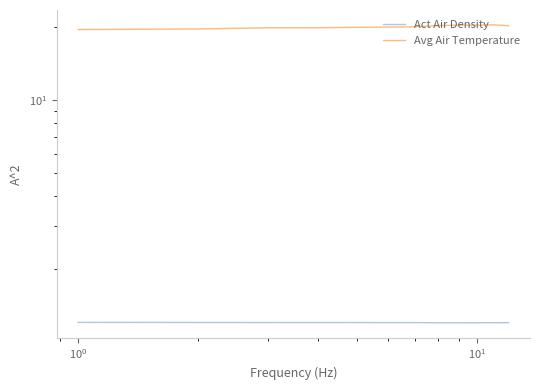

How many lines are shown in the chart?

2